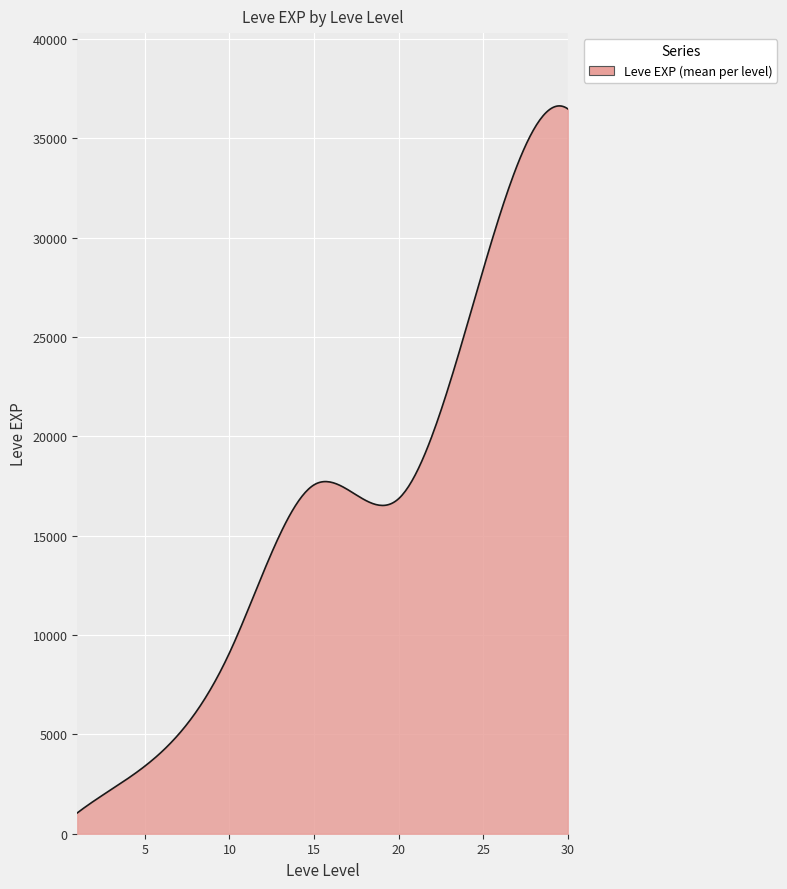

What is the smallest value displayed?

1048.0